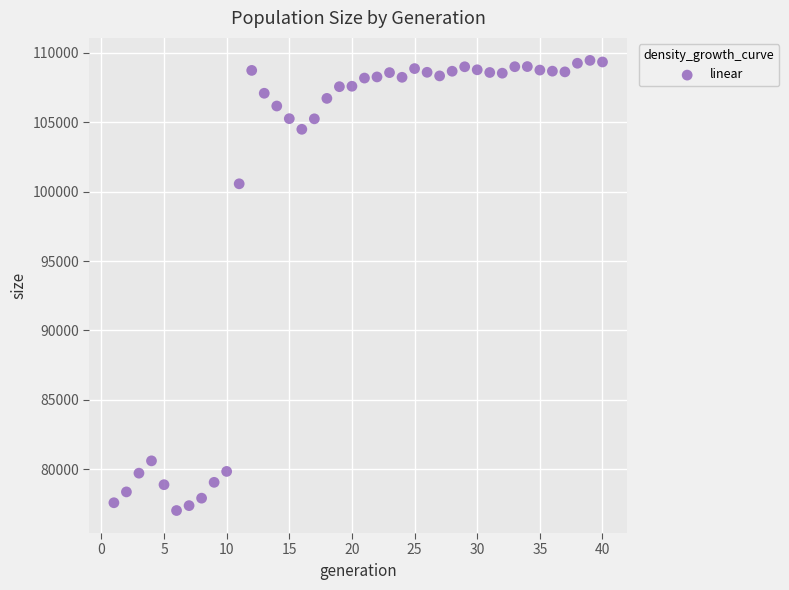

What is the range of X values (max minus min)?

39